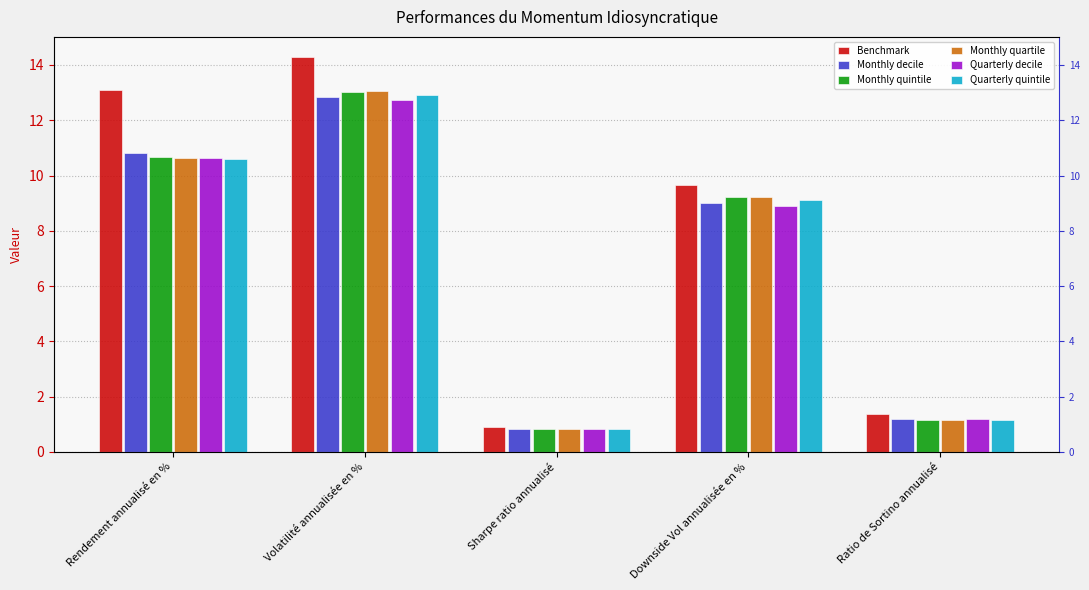

What position from the left is Rendement annualisé en %?

1